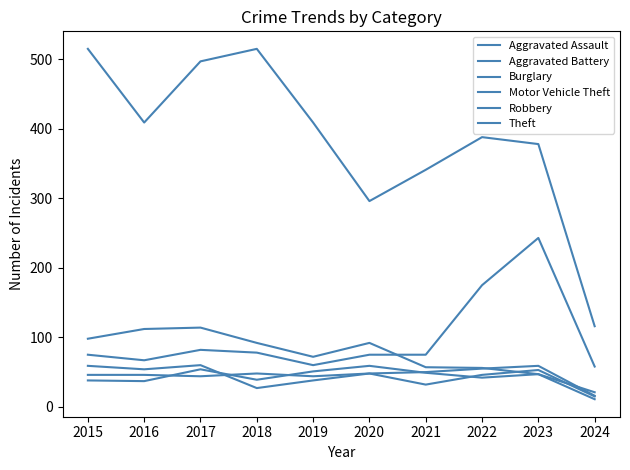

How many lines are shown in the chart?

6